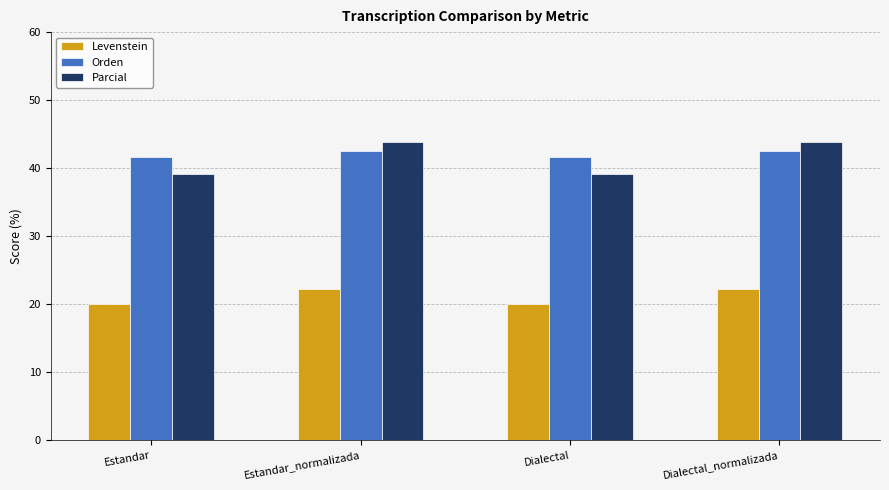

Which series changed the most between Dialectal and Dialectal_normalizada?

Parcial